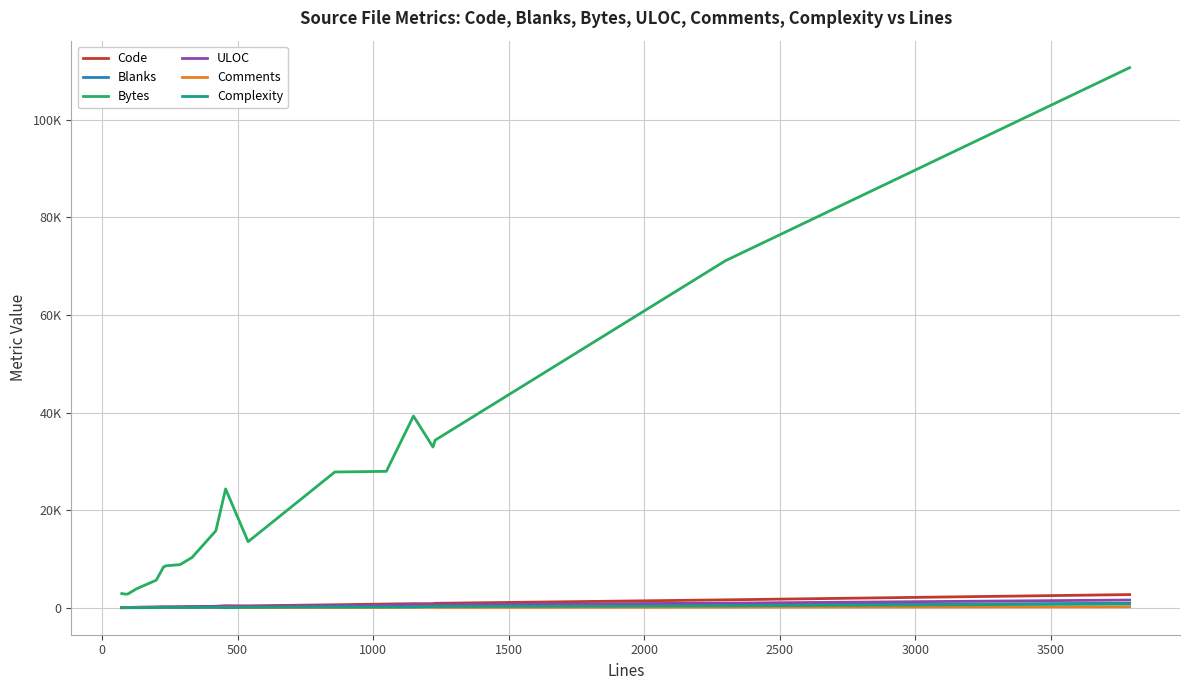

Which series has the largest total across all categories?

Bytes